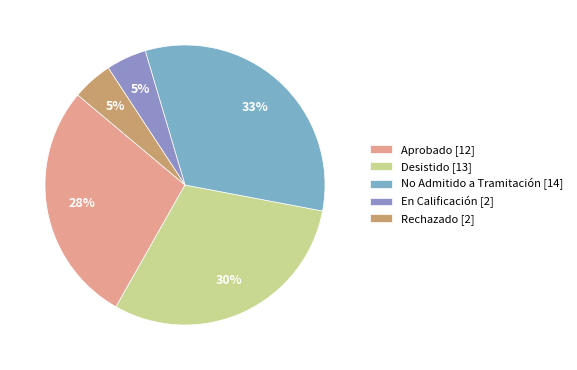

Count the number of slices in the pie.

5